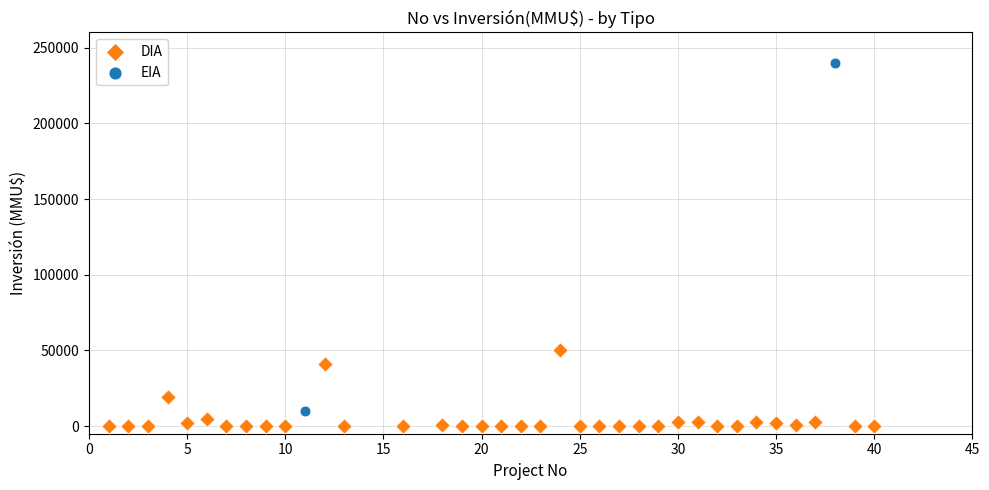

What are all the series names shown in the legend?

DIA, EIA